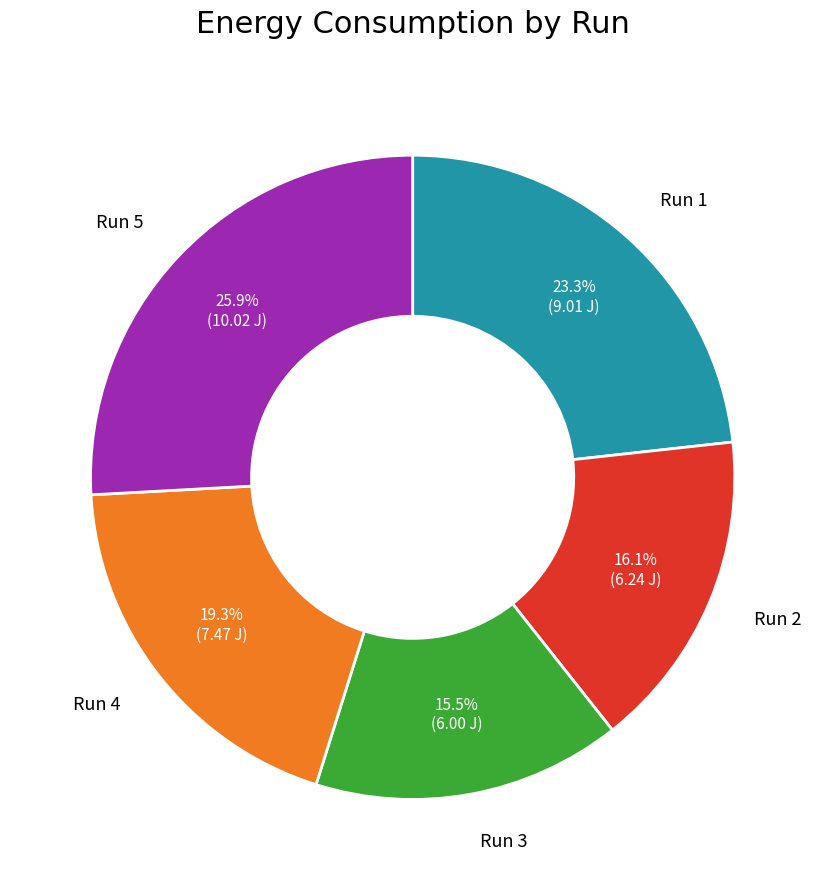

Approximately how many times larger is the value at Run 1 compared to Run 4?

1.2